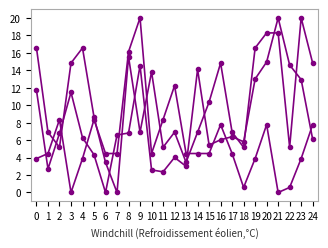

What is the spread (max minus min) of values at 1?

4.2